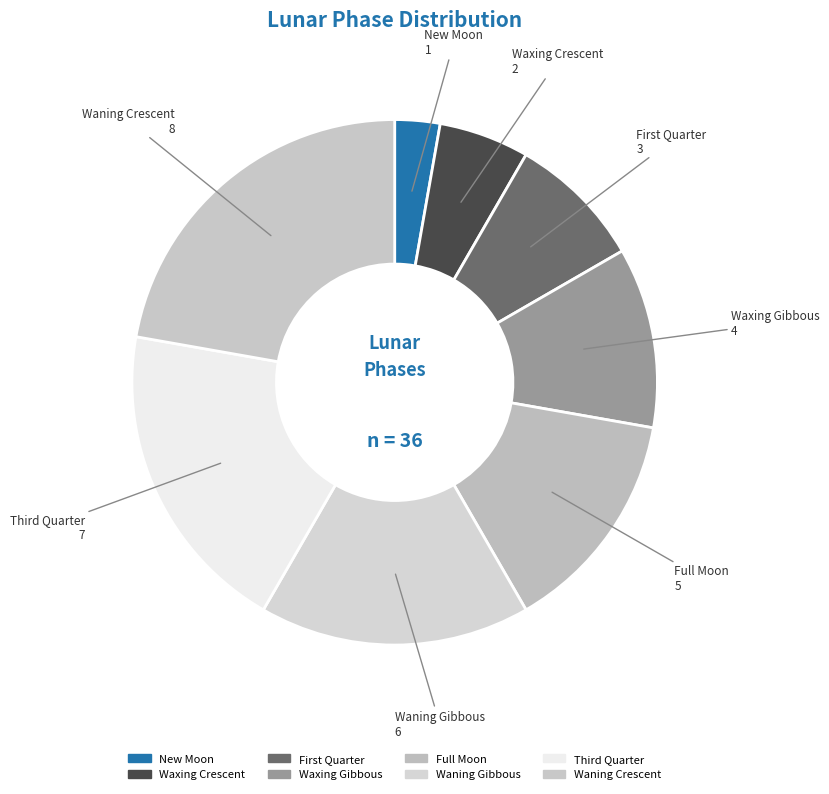

Which category has the smallest portion of the pie?

New Moon